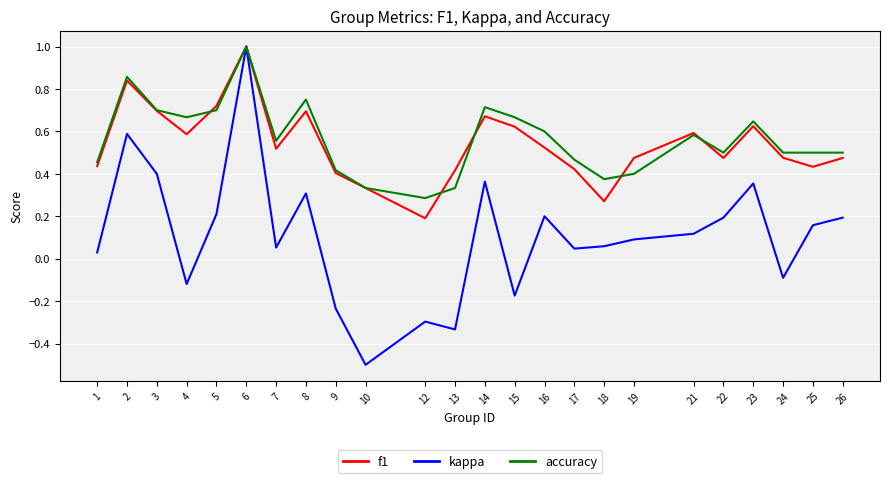

Which series has the largest total across all categories?

accuracy